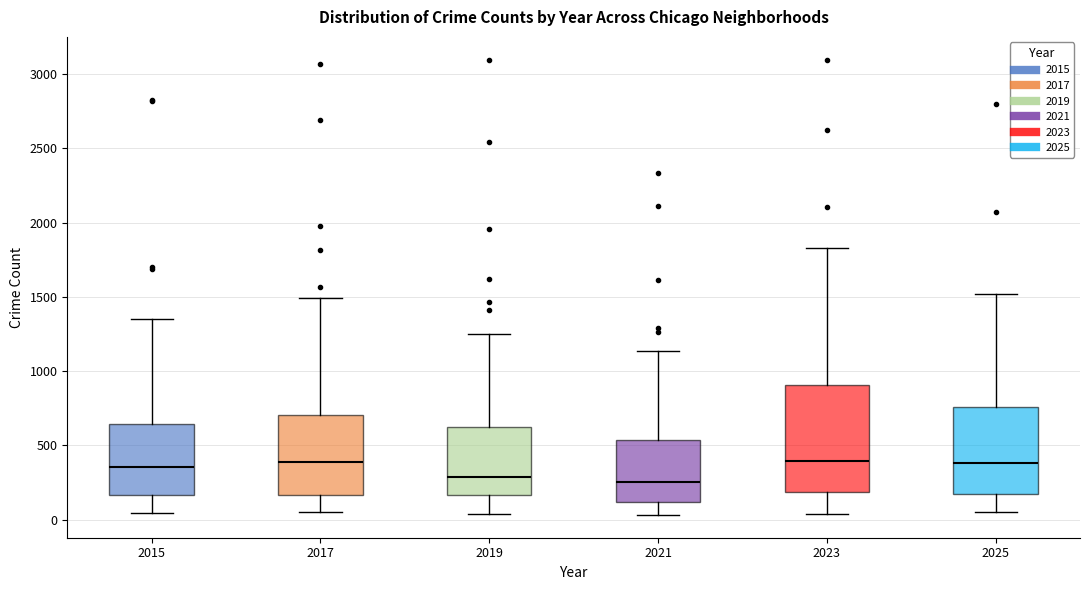

Where is the upper edge of the box at x = 2021 on the y-axis? The values are not printed on the chart, so give them approximately, as read against the axis.

550